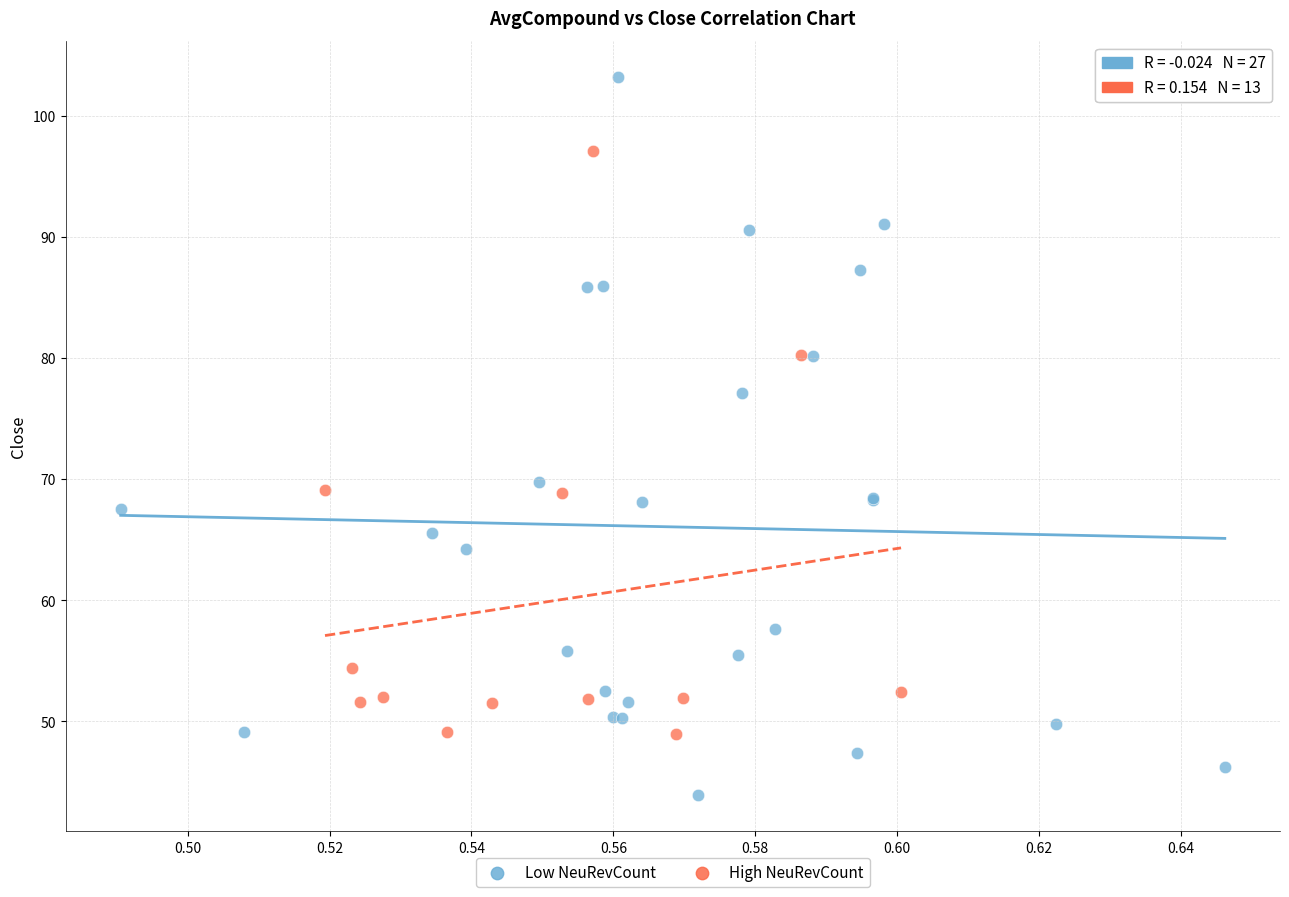

Which series contains the highest Y value?

Low NeuRevCount